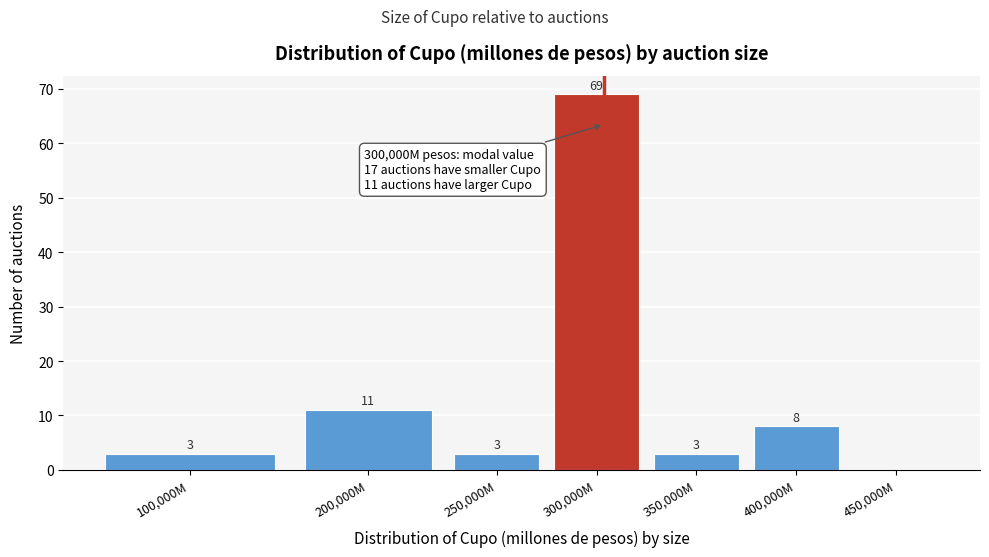

Reading right to left, transcribe all the data shown in this chart.

450,000M=0	400,000M=8	350,000M=3	300,000M=69	250,000M=3	200,000M=11	100,000M=3